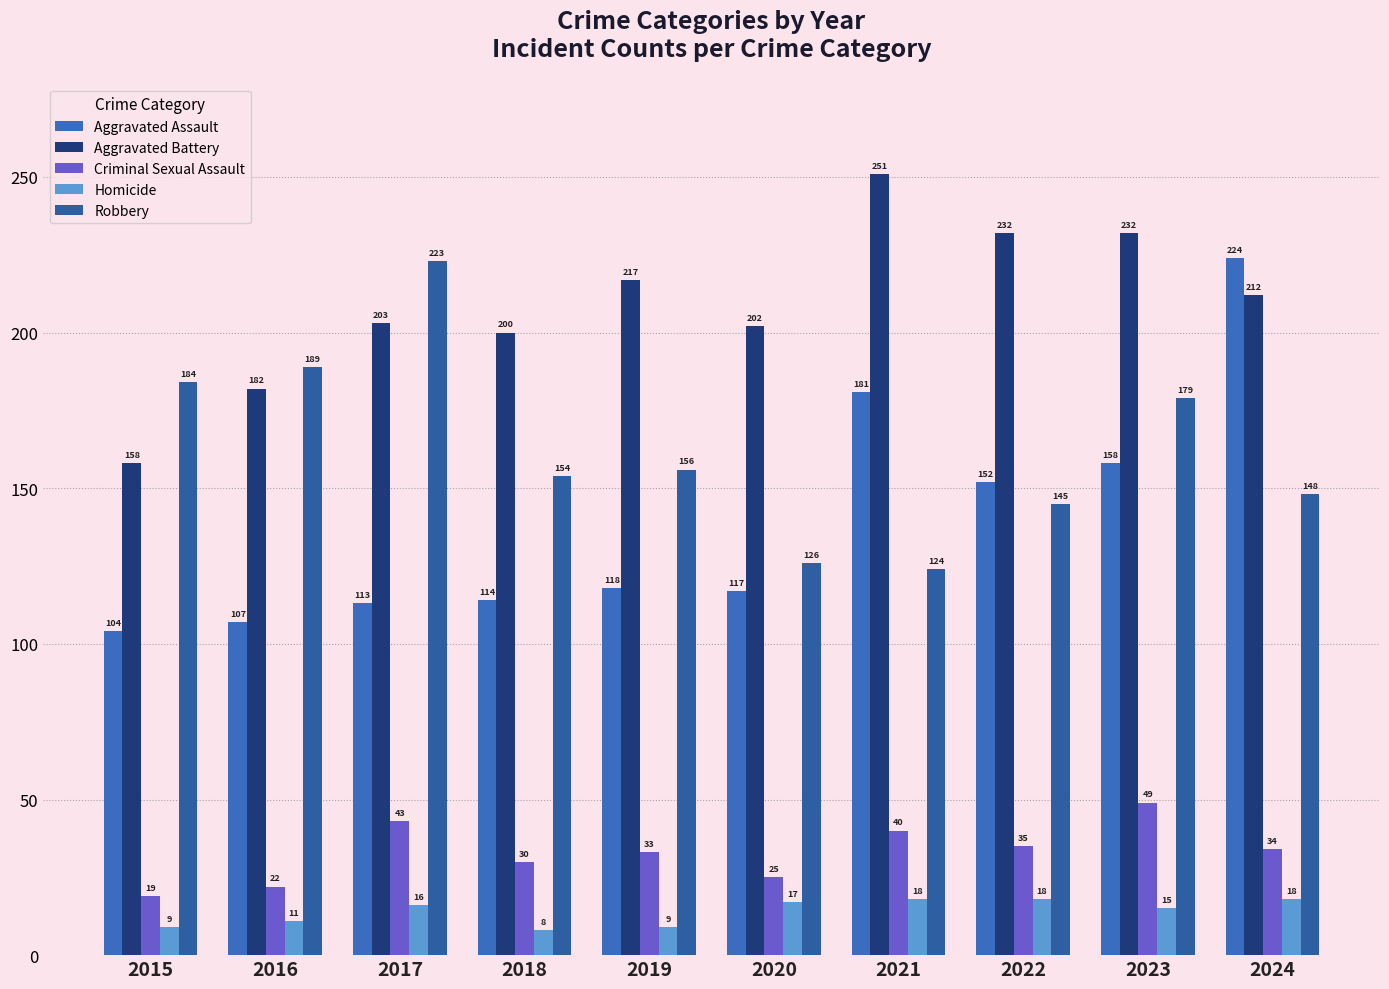

What is the maximum value for Criminal Sexual Assault?

49